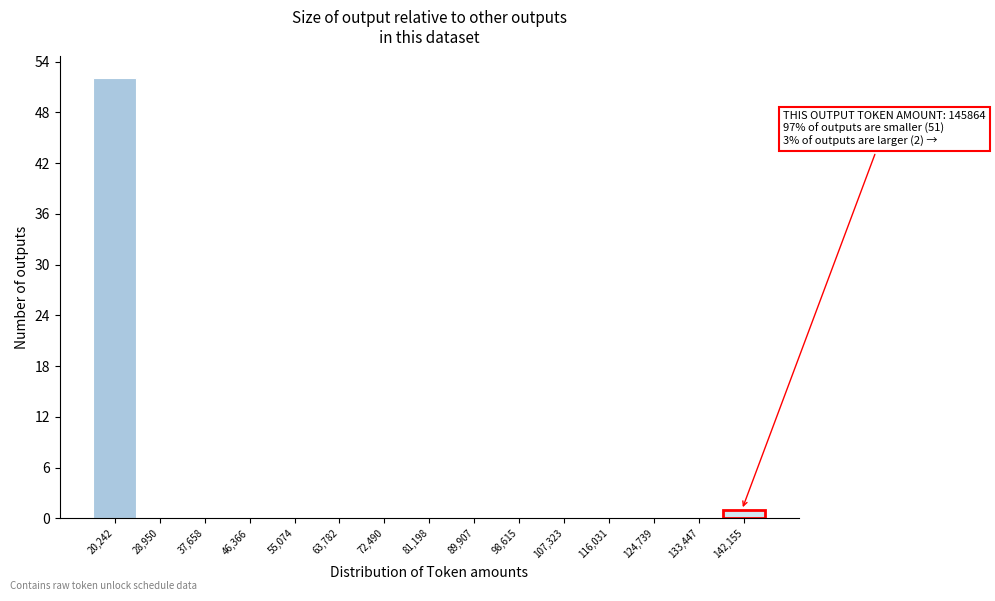

Reading left to right, transcribe all the data shown in this chart.

20,242=52	28,950=0	37,658=0	46,366=0	55,074=0	63,782=0	72,490=0	81,198=0	89,907=0	98,615=0	107,323=0	116,031=0	124,739=0	133,447=0	142,155=1